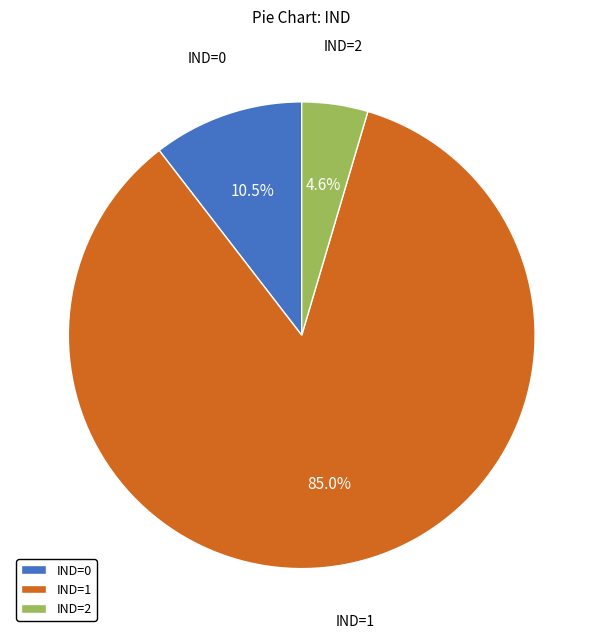

Approximately how many times larger is the value at IND=2 compared to IND=0?

0.4